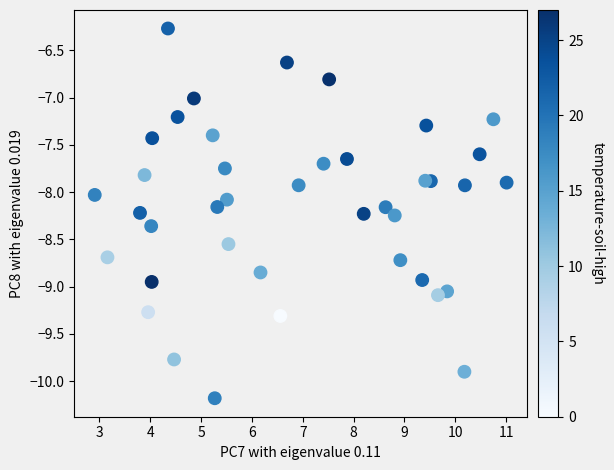

What is the range of Y values (max minus min)?

3.9